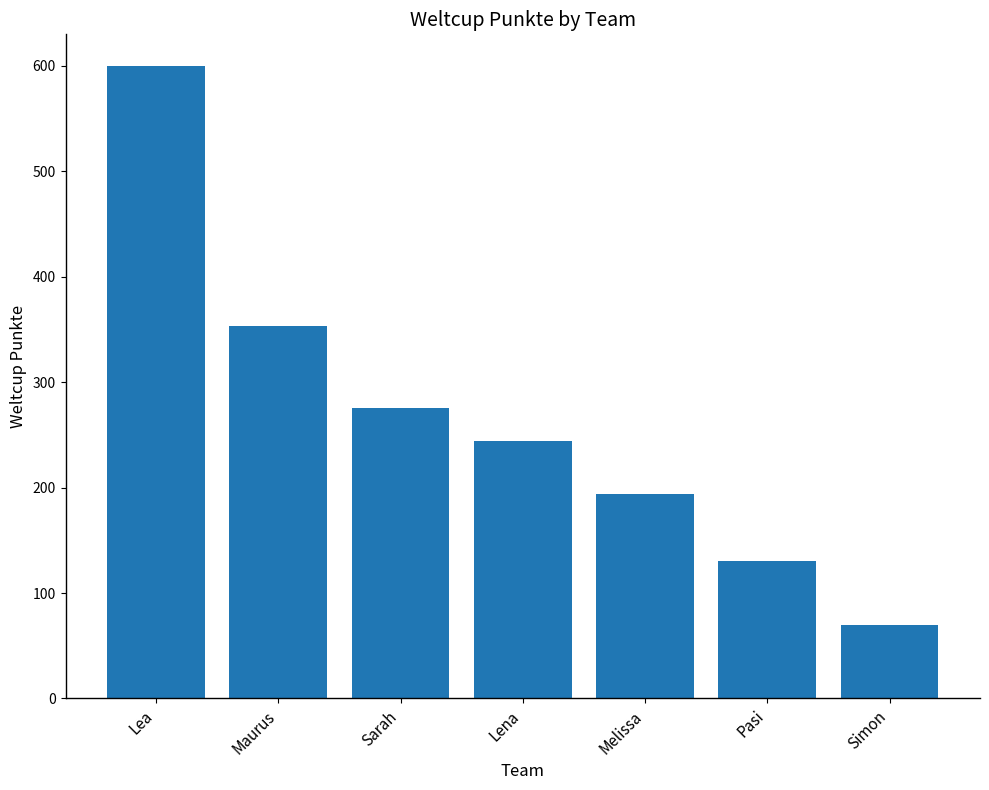

What is the approximate value at Simon?

70